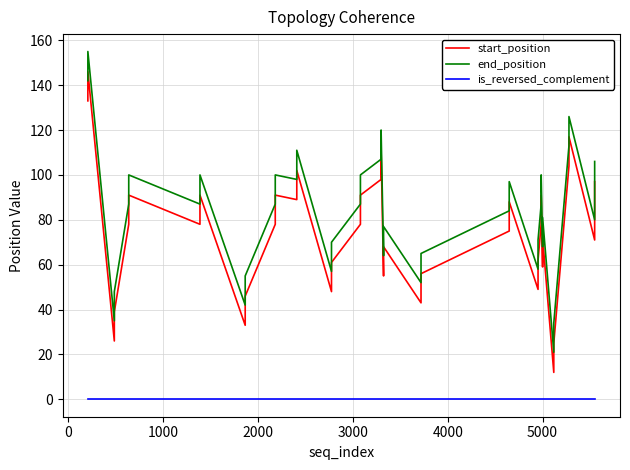

True or false: end_position and is_reversed_complement cross at least once.

False